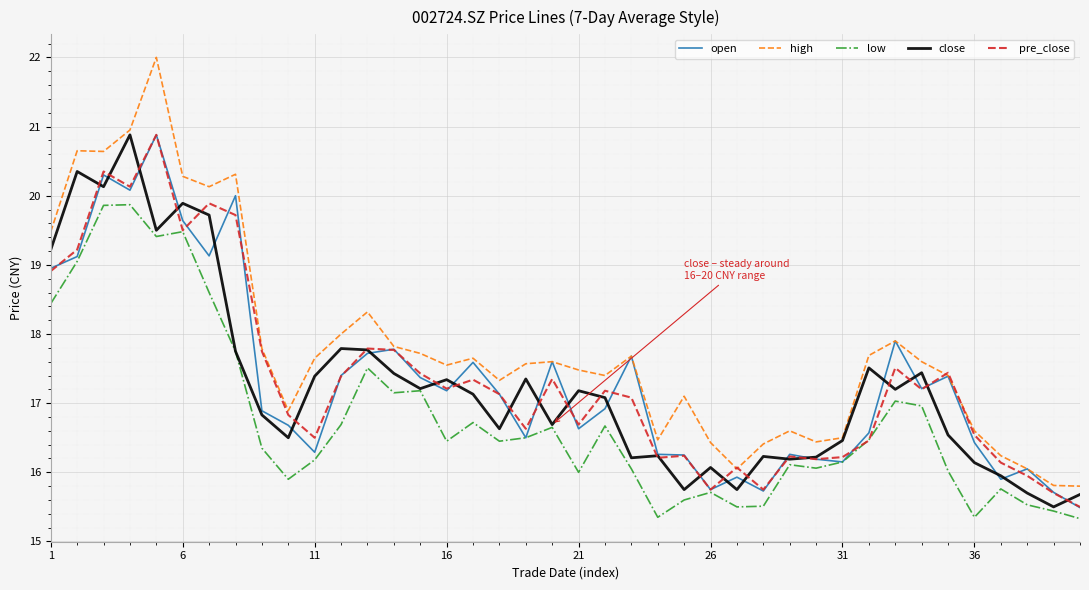

True or false: high and low intersect in this chart.

False